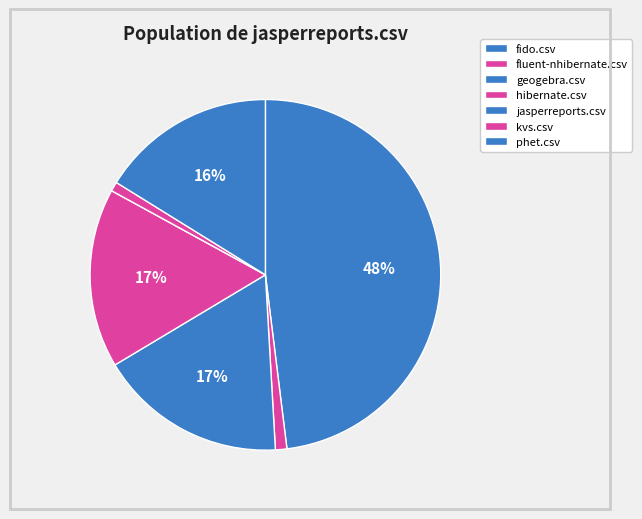

How many segments does this pie chart have?

7